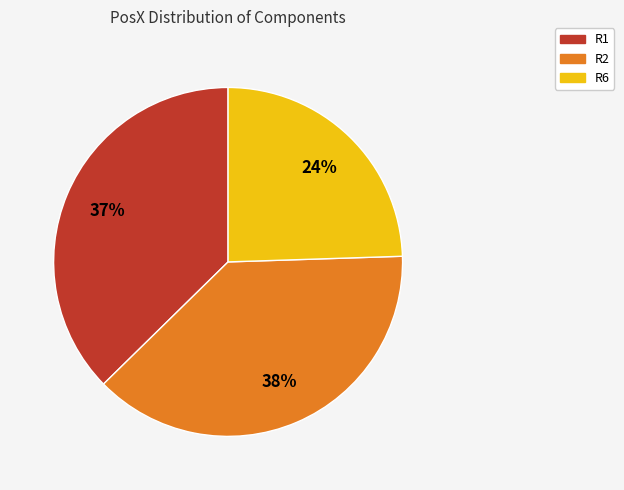

Which slice is the smallest?

R6